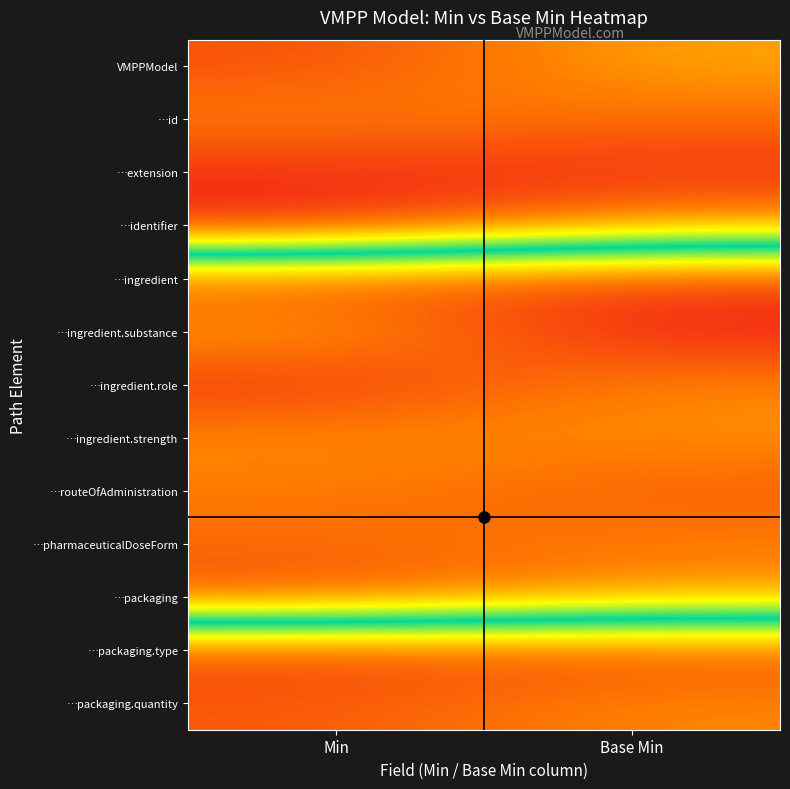

How many data points does each series have?

2